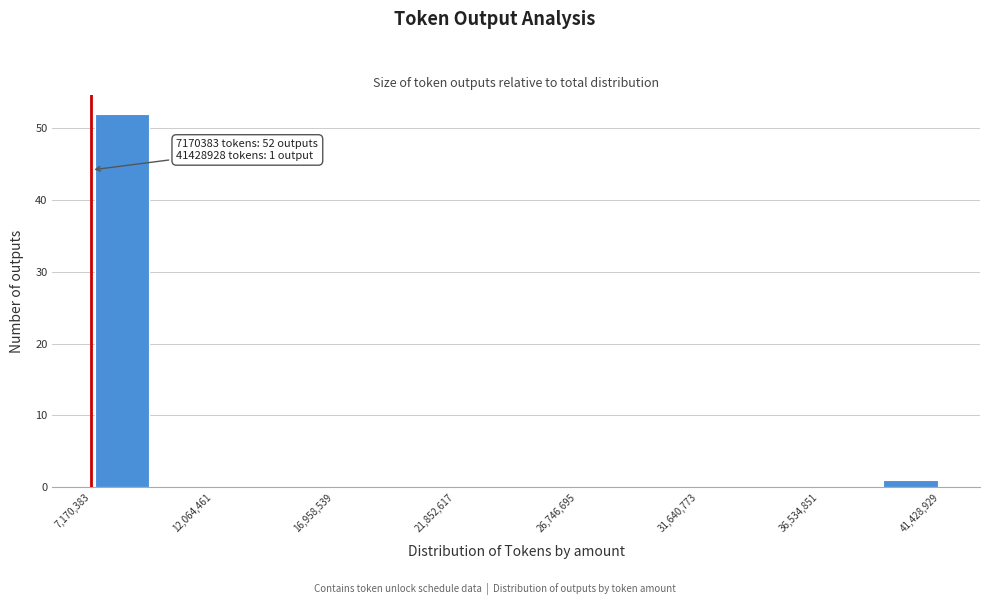

Which range on the x-axis has the tallest bar?

7000000 to 9500000